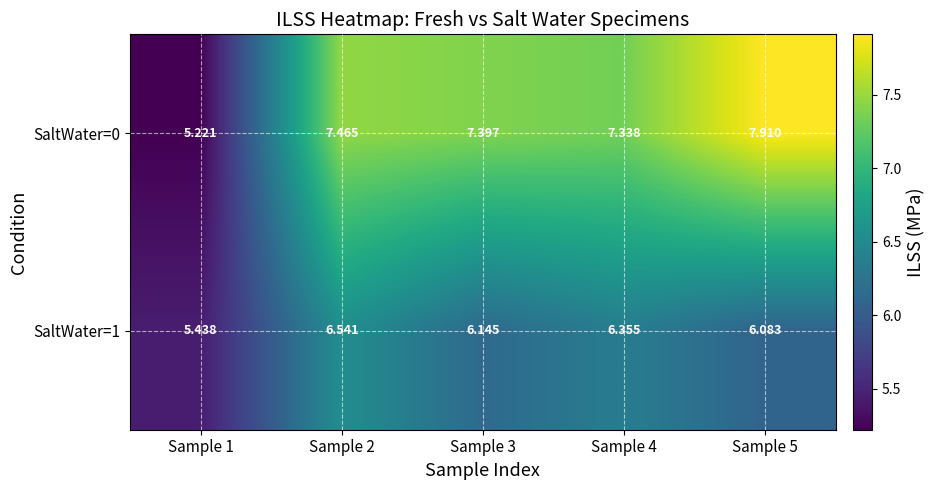

Is the value of SaltWater=1 at Sample 2 greater than the value of SaltWater=0 at Sample 2?

No